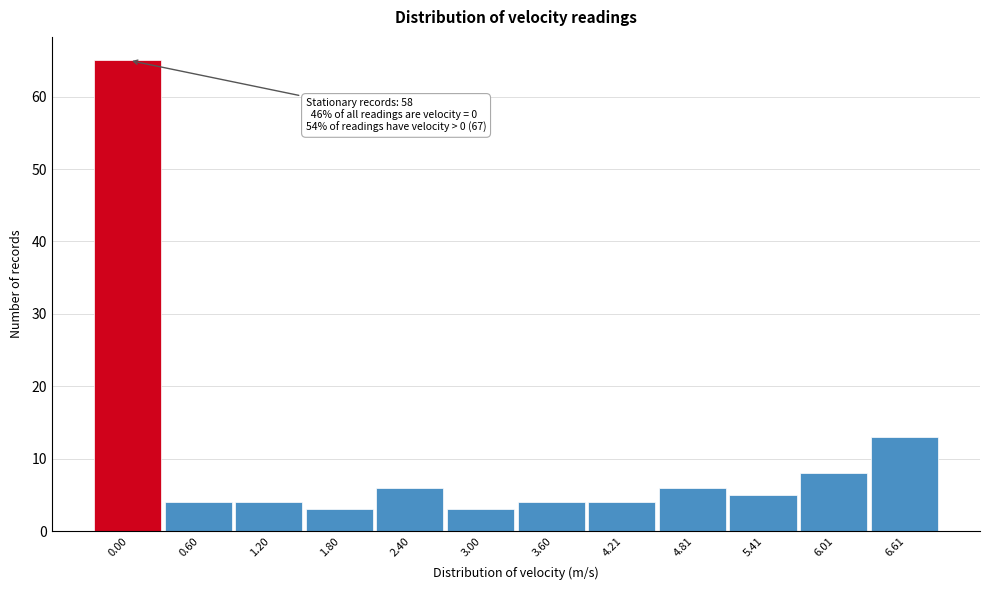

Reading left to right, transcribe all the data shown in this chart.

65	4	4	3	6	3	4	4	6	5	8	13